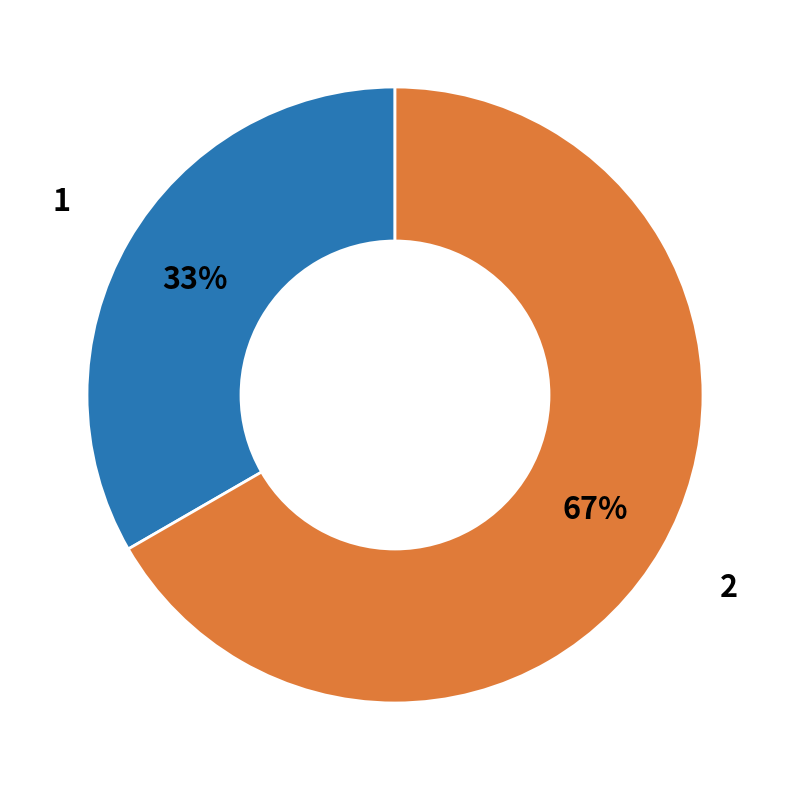

To the nearest percent, what percentage of the pie is 2?

67%